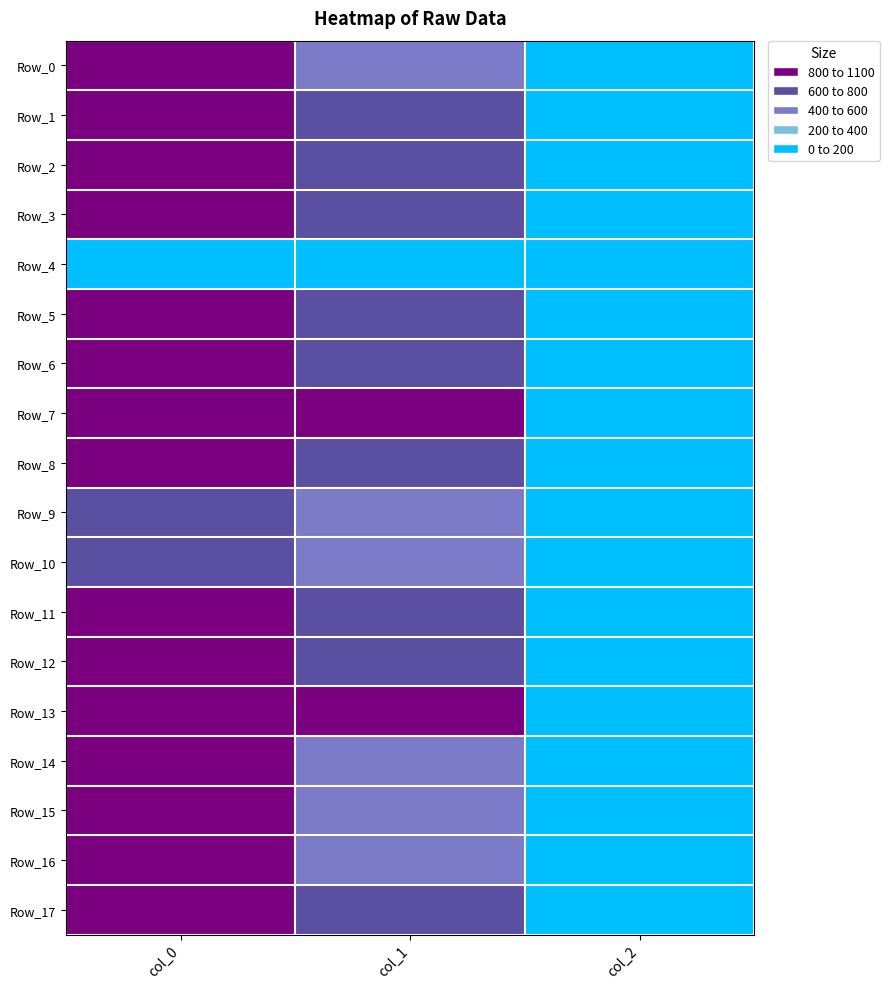

Reading left to right, extract all data points from this chart.

Row_0: col_0=1006.7	col_1=594.0	col_2=2.0
Row_1: col_0=1000.0	col_1=654.8	col_2=2.0
Row_2: col_0=950.0	col_1=634.5	col_2=2.0
Row_3: col_0=900.0	col_1=685.1	col_2=2.0
Row_4: col_0=0.0	col_1=0.0	col_2=0.0
Row_5: col_0=1046.7	col_1=675.0	col_2=2.0
Row_6: col_0=1043.3	col_1=772.9	col_2=2.0
Row_7: col_0=1020.0	col_1=864.0	col_2=2.0
Row_8: col_0=883.3	col_1=729.0	col_2=2.0
Row_9: col_0=790.0	col_1=594.0	col_2=2.0
Row_10: col_0=733.3	col_1=465.8	col_2=2.0
Row_11: col_0=933.3	col_1=769.5	col_2=2.0
Row_12: col_0=906.7	col_1=742.5	col_2=2.0
Row_13: col_0=810.0	col_1=874.1	col_2=2.0
Row_14: col_0=1000.0	col_1=577.1	col_2=2.0
Row_15: col_0=1023.3	col_1=583.9	col_2=2.0
Row_16: col_0=986.7	col_1=577.1	col_2=2.0
Row_17: col_0=1043.3	col_1=600.8	col_2=2.0